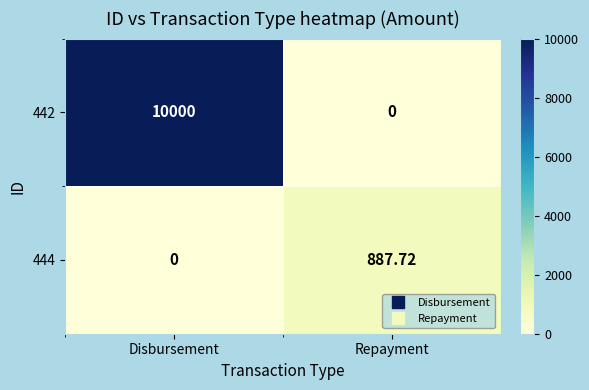

Which category has the highest value across all series?

Disbursement